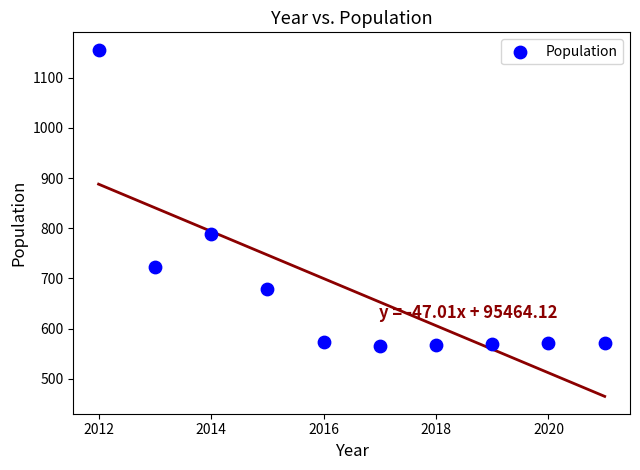

What is the range of X values (max minus min)?

9